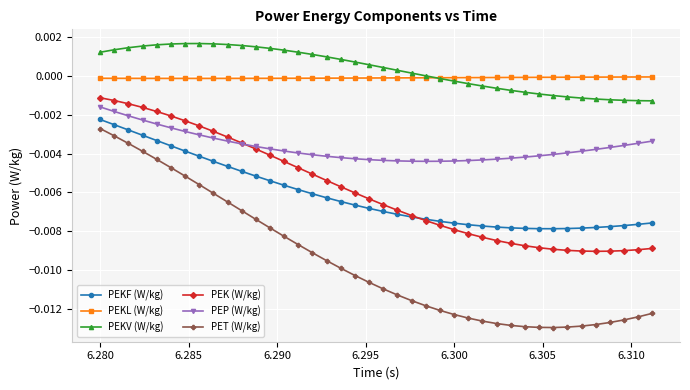

Which series has the largest range (max minus min)?

PET (W/kg)